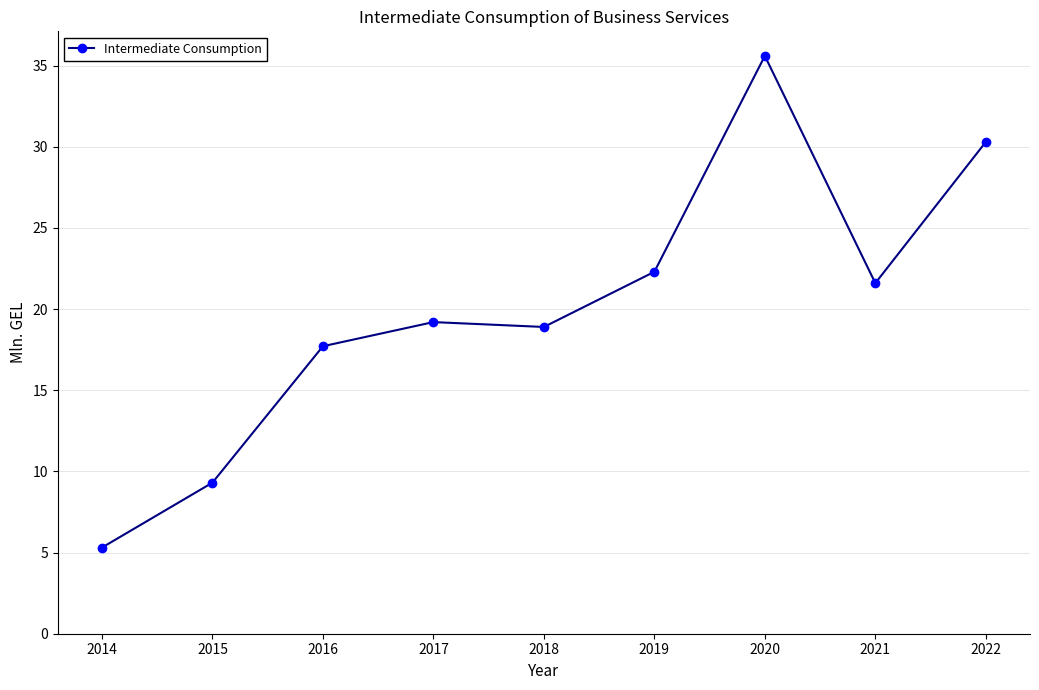

List the labels in order of value, largest first.

2020, 2022, 2019, 2021, 2017, 2018, 2016, 2015, 2014